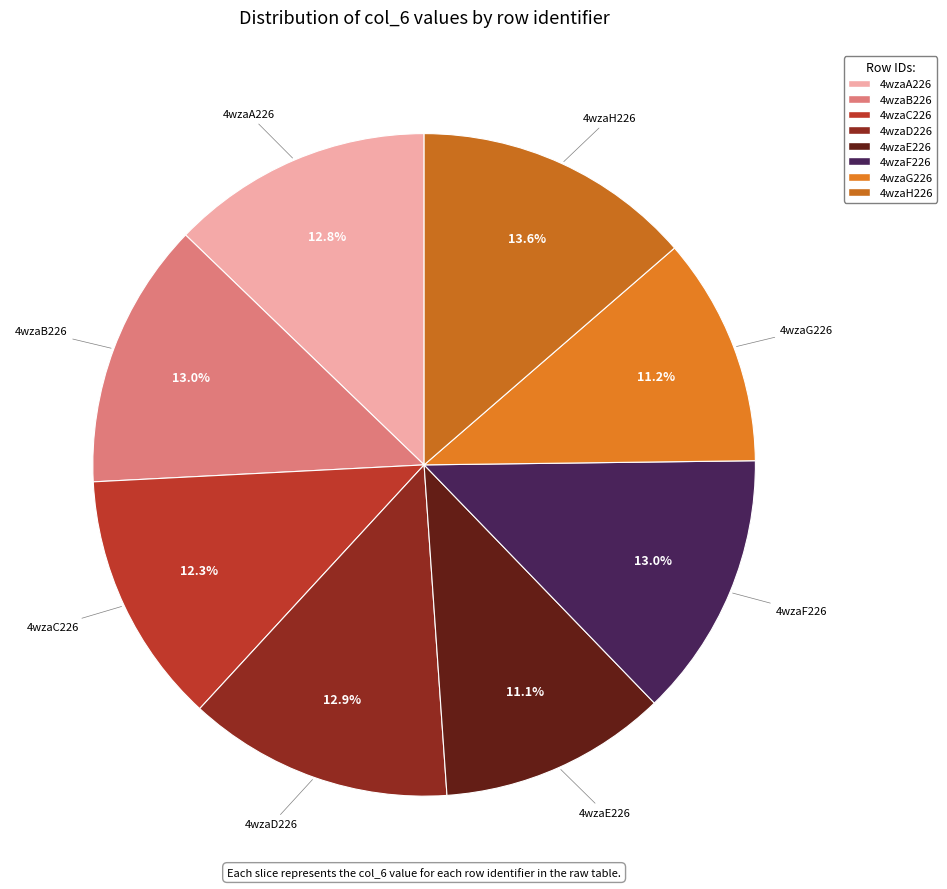

What portion of the pie excludes 4wzaB226?

87.0%